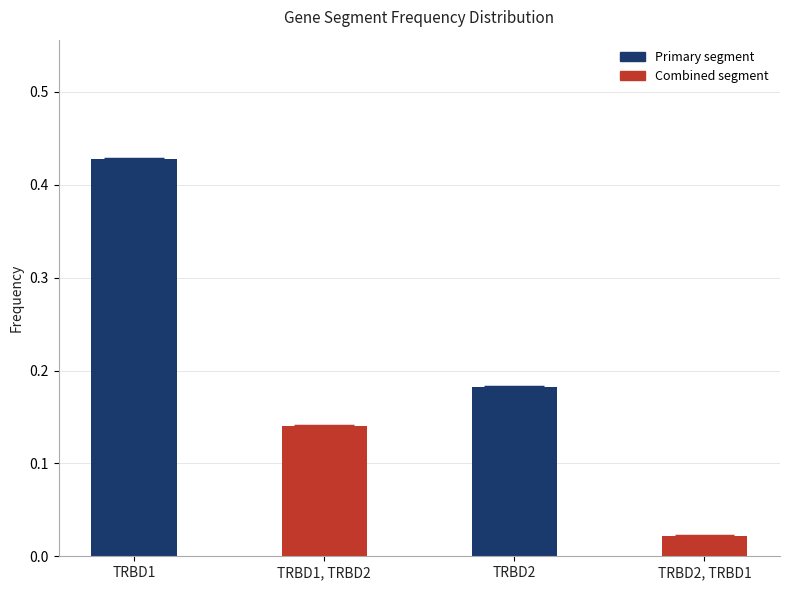

What is the change in value from TRBD2 to TRBD2, TRBD1?

-0.2